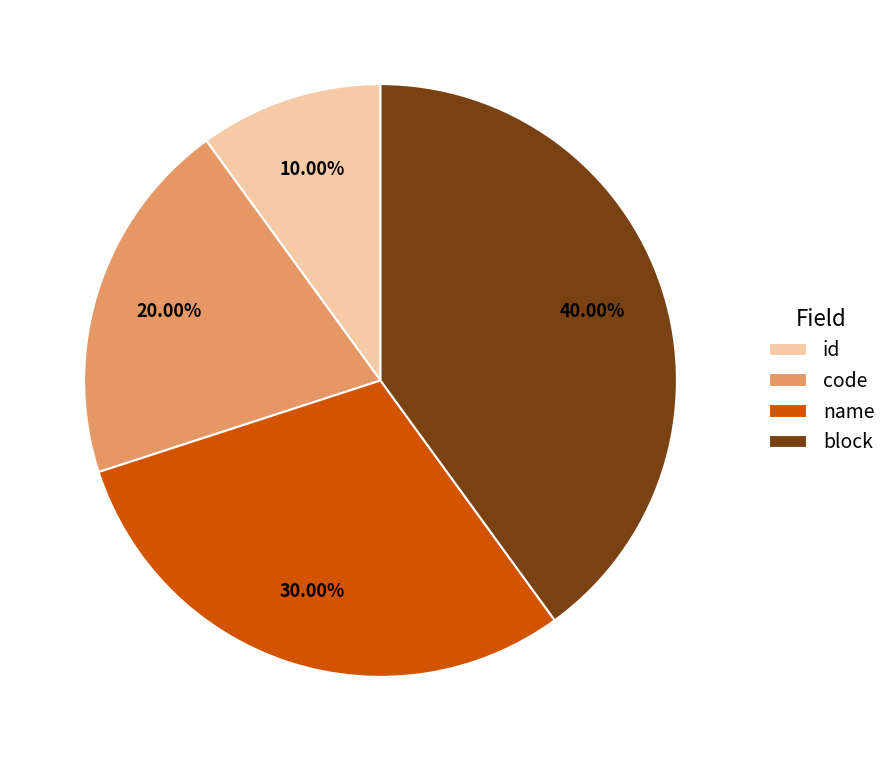

Count the number of slices in the pie.

4